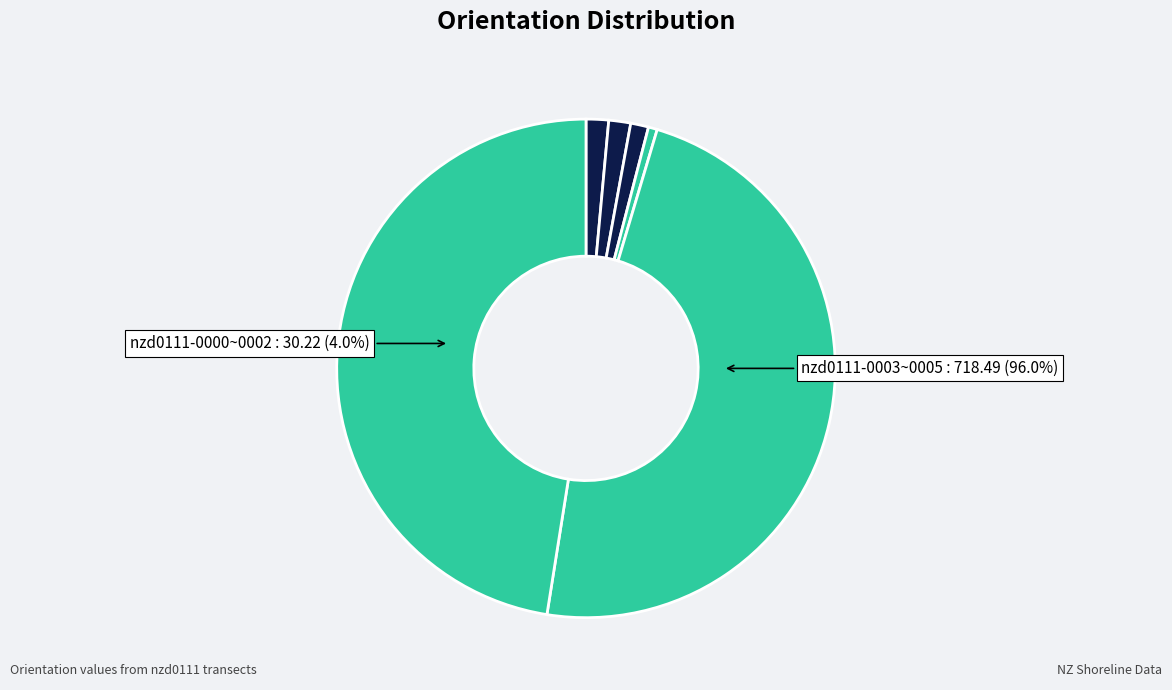

Which slice is the largest?

nzd0111-0004